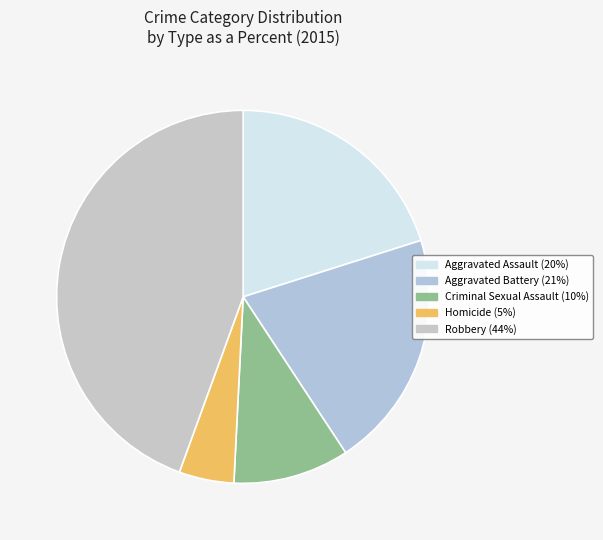

To the nearest percent, what is the average slice percentage?

20%